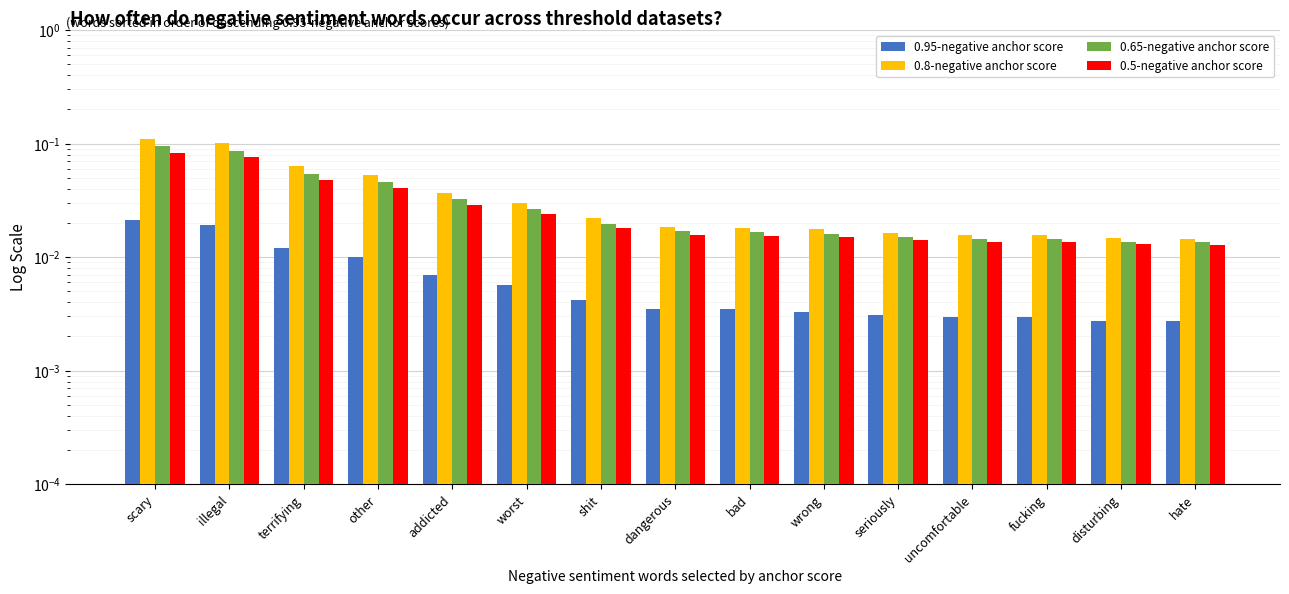

List the labels in order of 0.65-negative anchor score value, smallest first.

hate, disturbing, fucking, uncomfortable, seriously, wrong, bad, dangerous, shit, worst, addicted, other, terrifying, illegal, scary